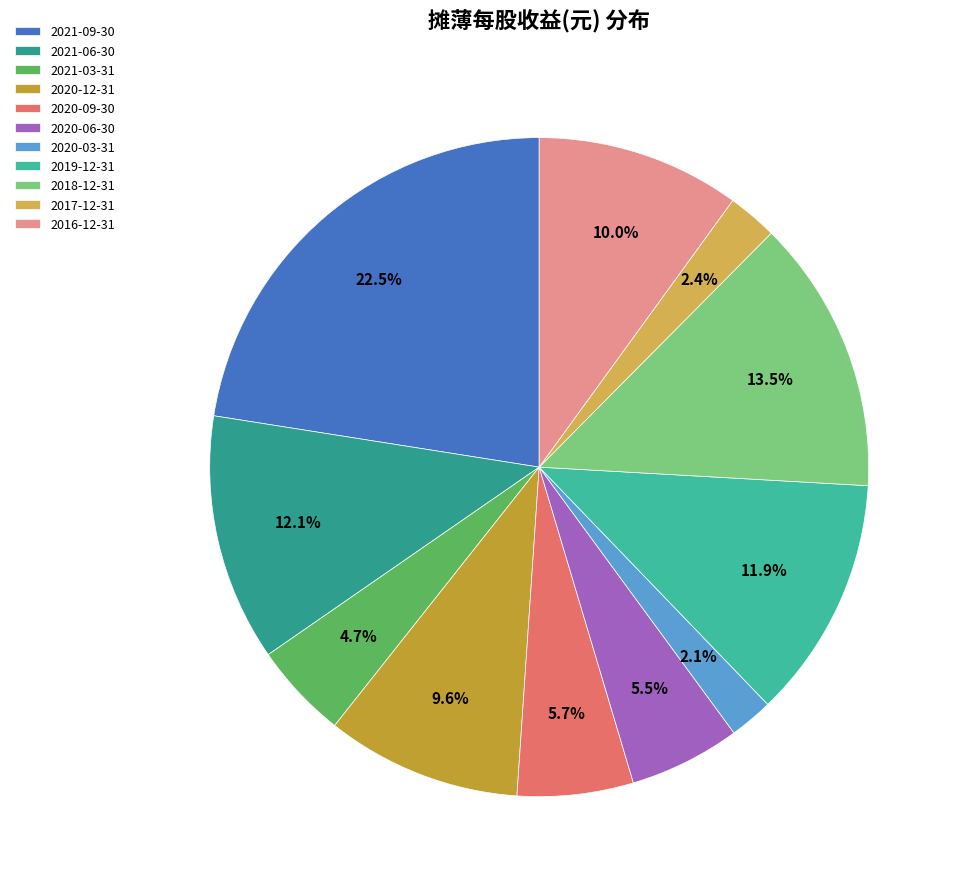

To the nearest percent, what percentage of the pie is 2021-03-31?

5%